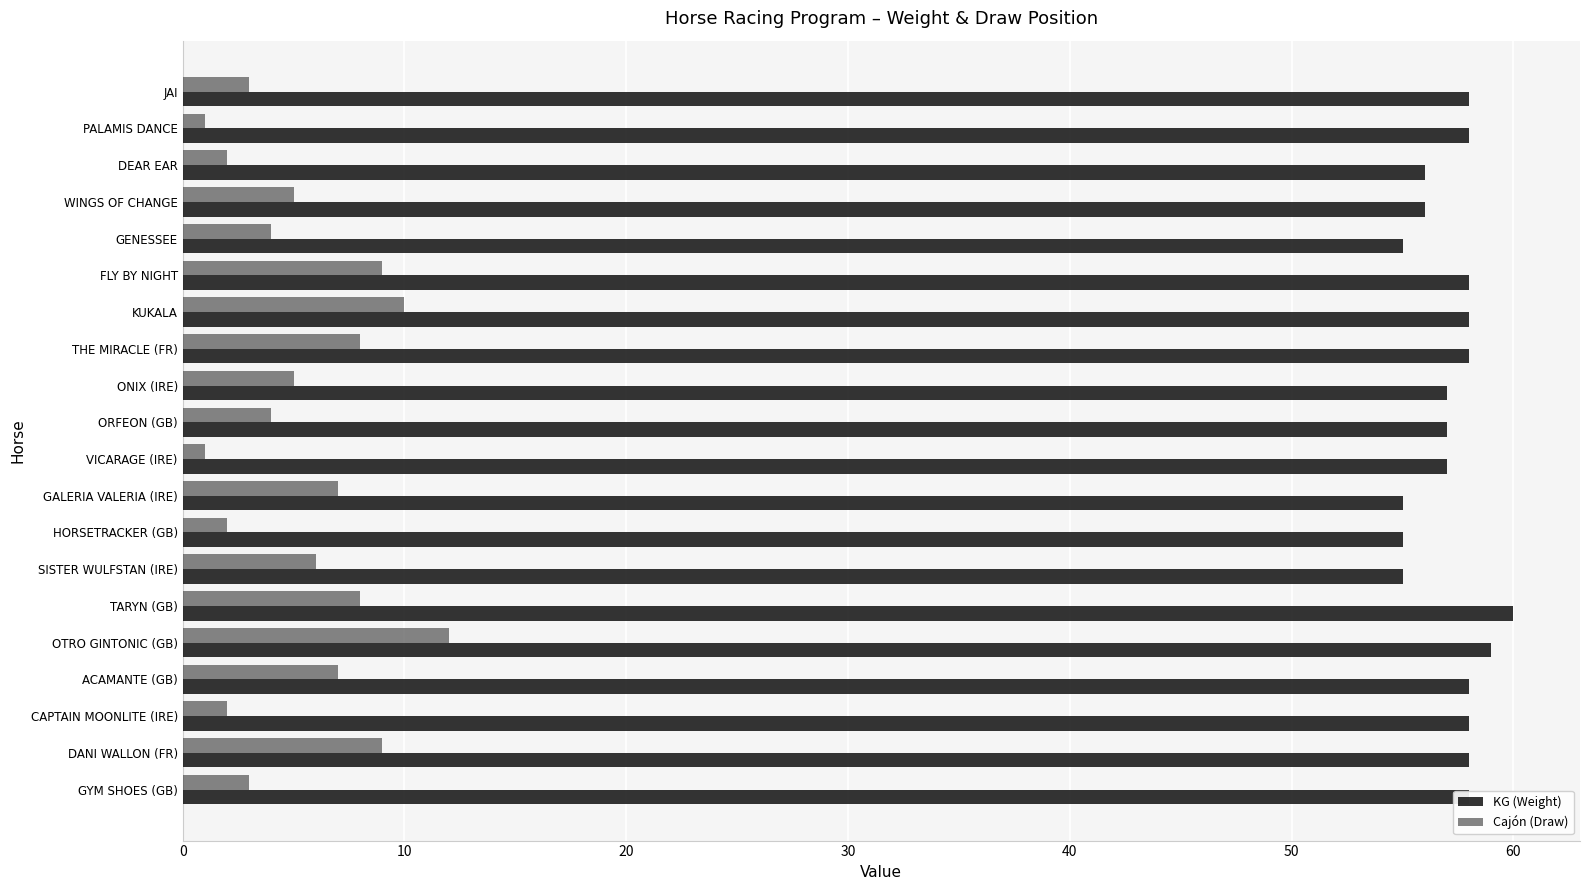

List the series in order of their overall mean, lowest first.

Cajón (Draw), KG (Weight)